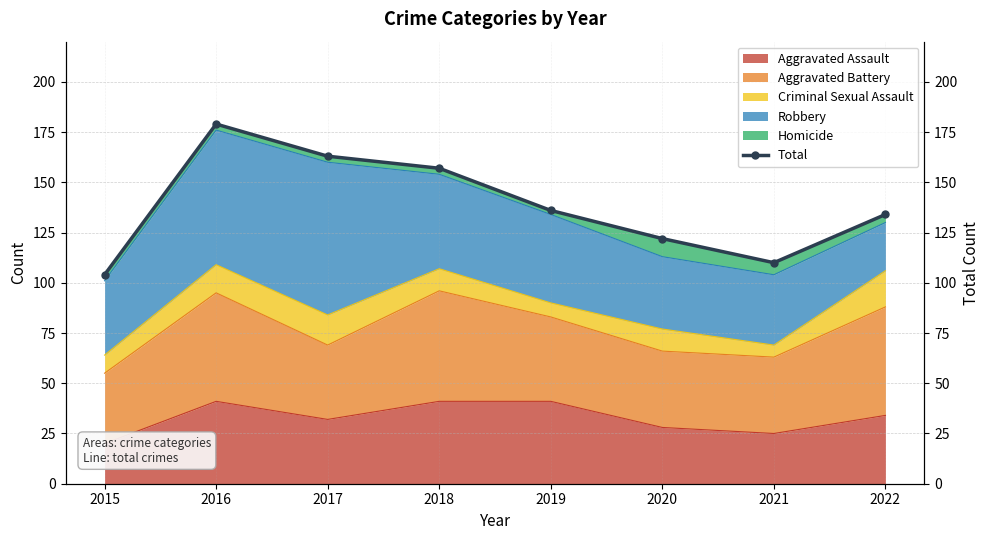

List the labels in order of value, smallest first.

2015, 2021, 2020, 2022, 2019, 2018, 2017, 2016